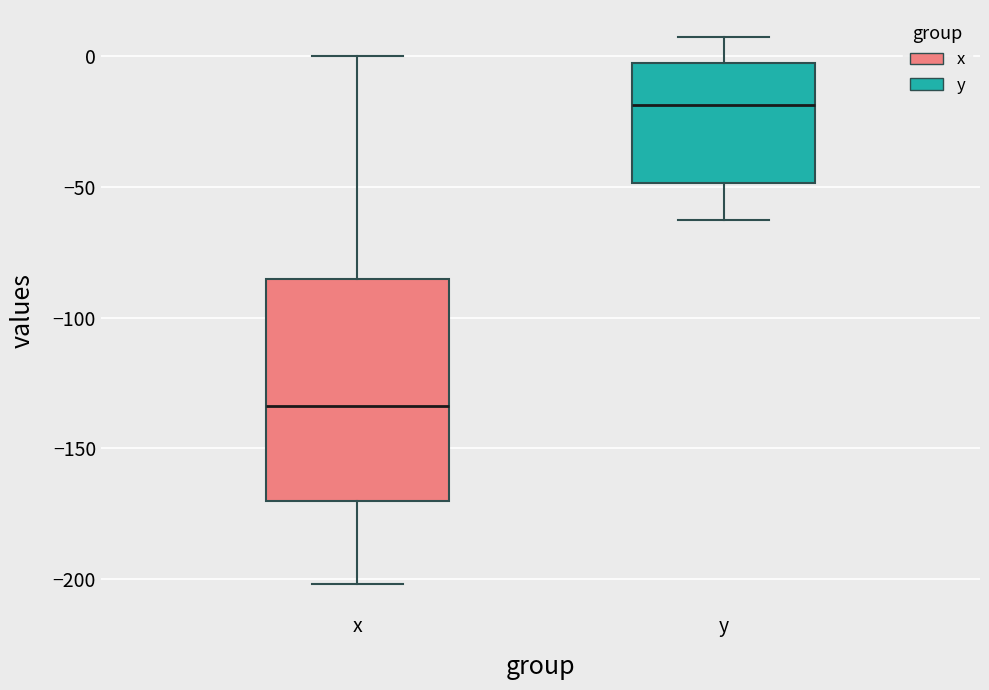

Where does the median line of the box for x sit on the y-axis? The values are not printed on the chart, so give them approximately, as read against the axis.

-135